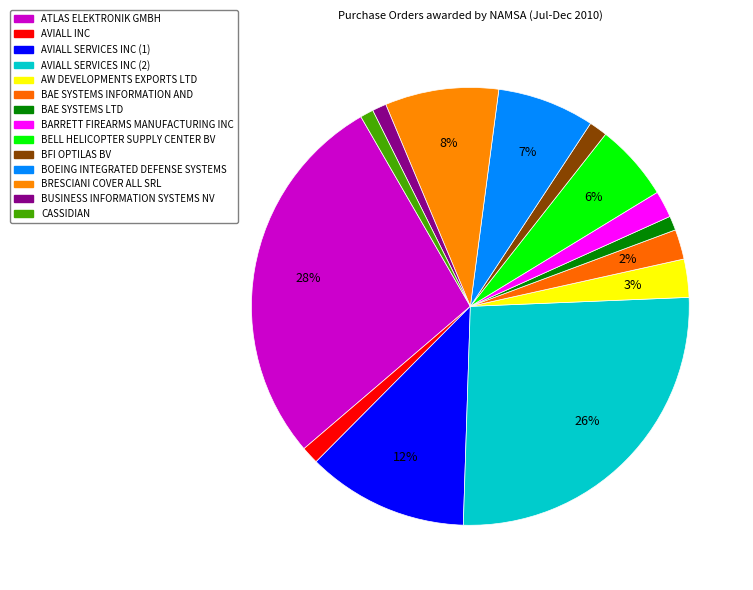

What is the smallest slice in the pie chart?

CASSIDIAN